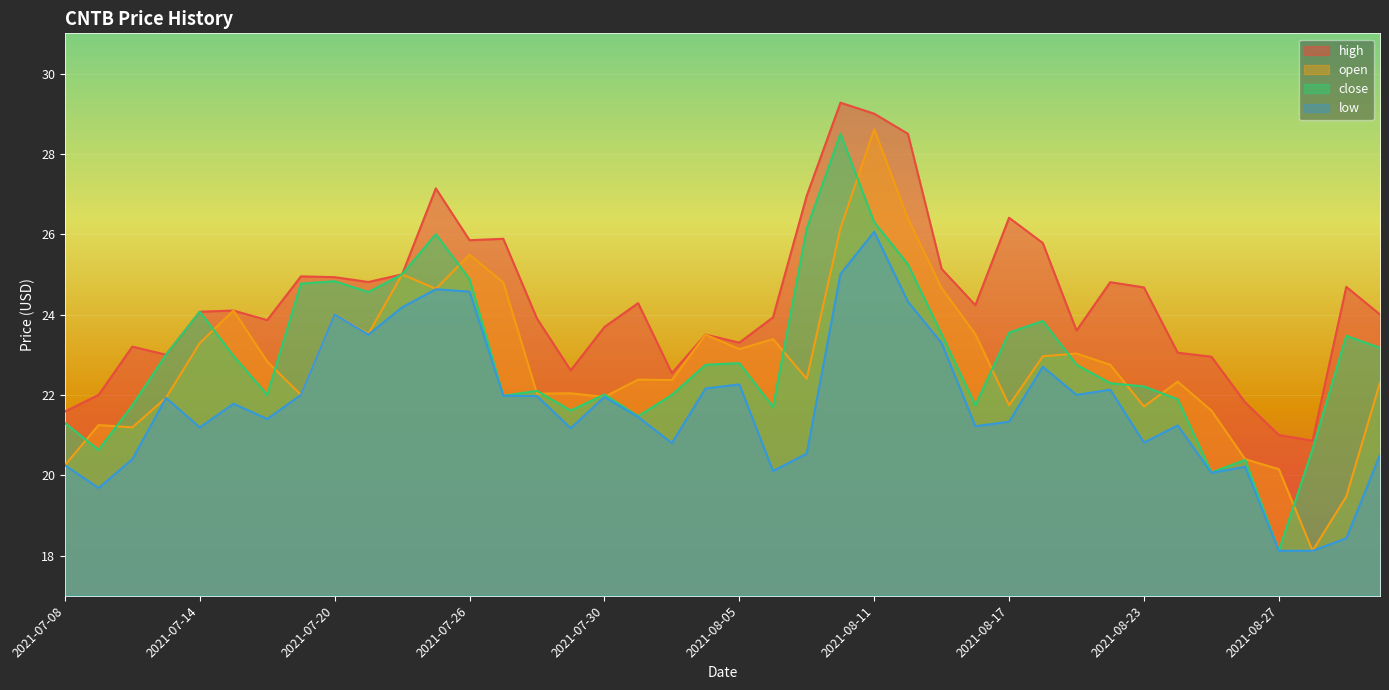

True or false: high and close intersect in this chart.

False